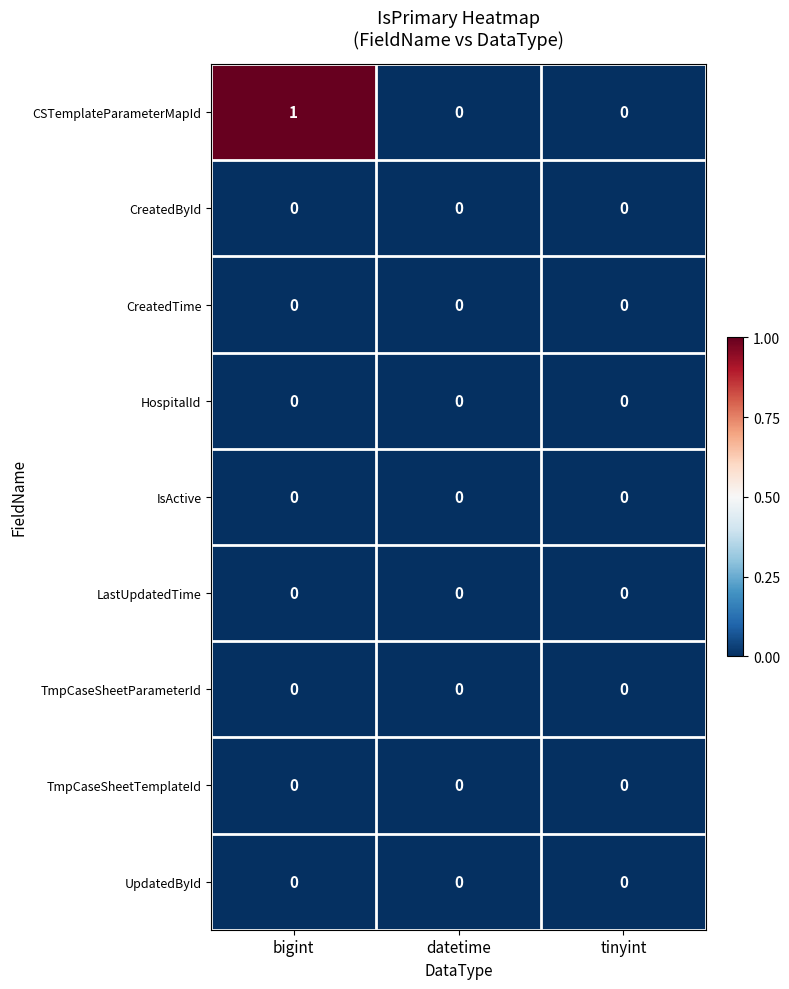

The value of HospitalId at datetime is 0. True or false?

True